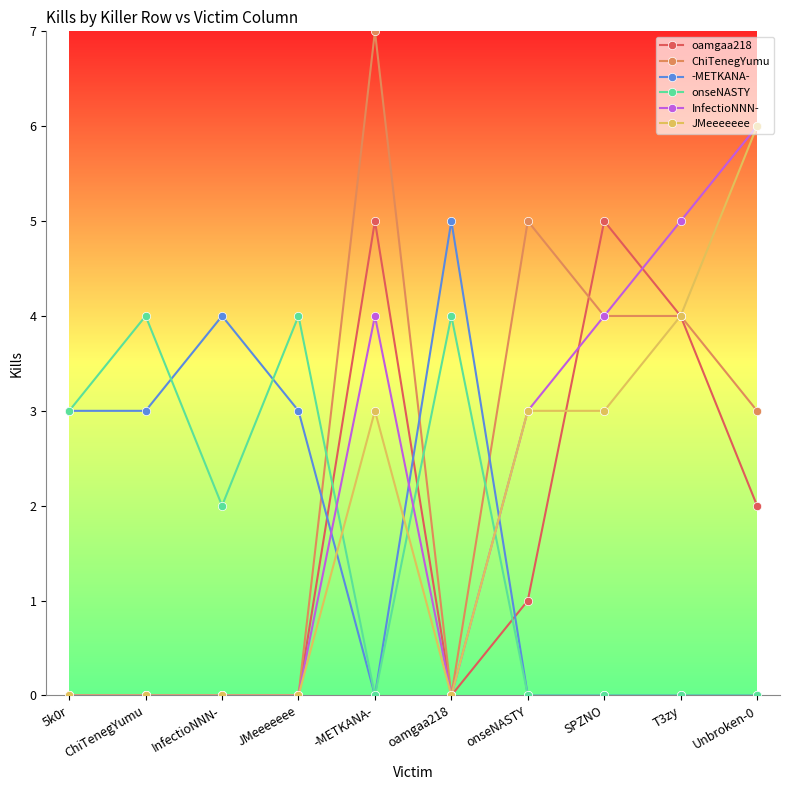

Is it true that ChiTenegYumu equals 0 at JMeeeeeee?

True